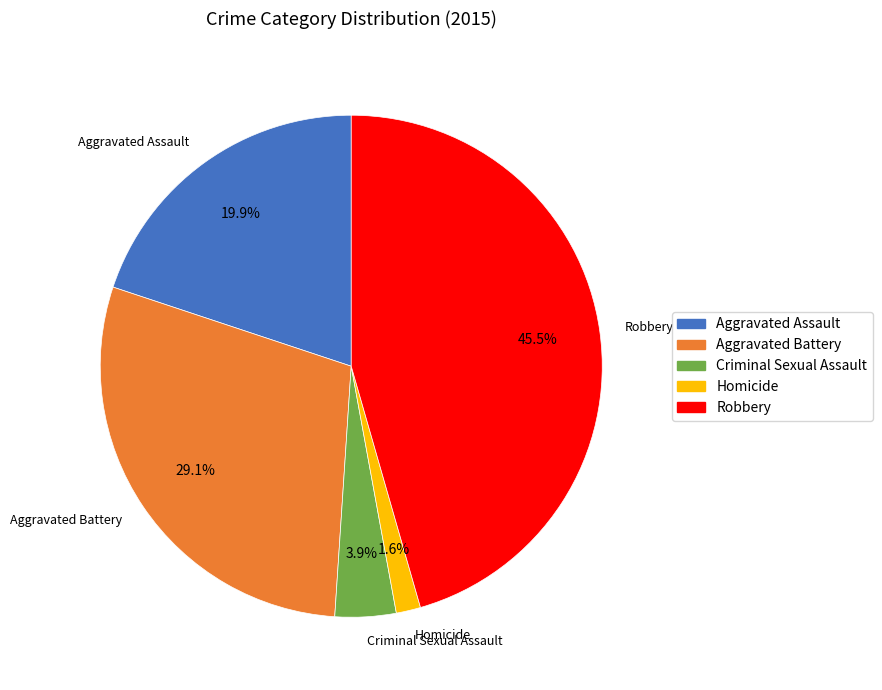

To the nearest percent, what portion does Aggravated Assault represent?

20%